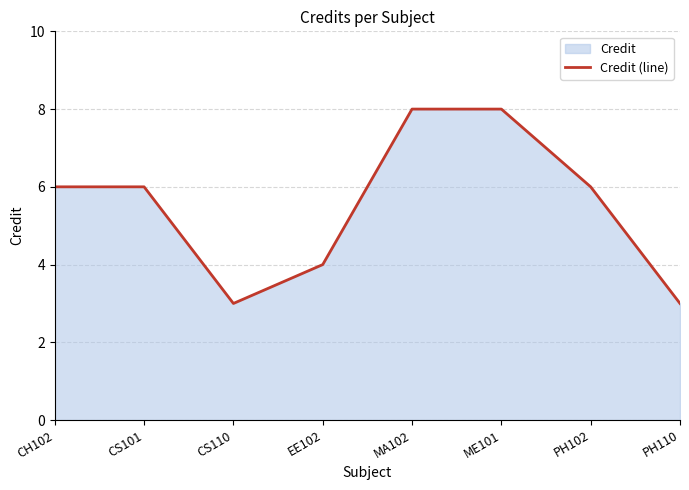

What is the smallest value displayed?

3